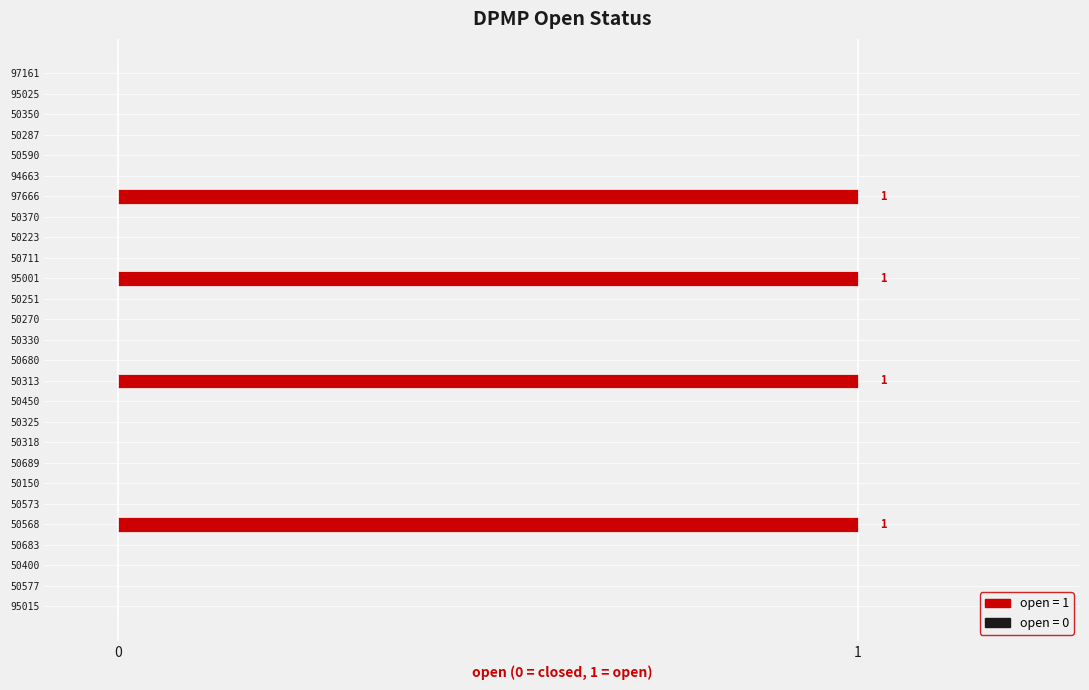

How many data points does each series have?

27